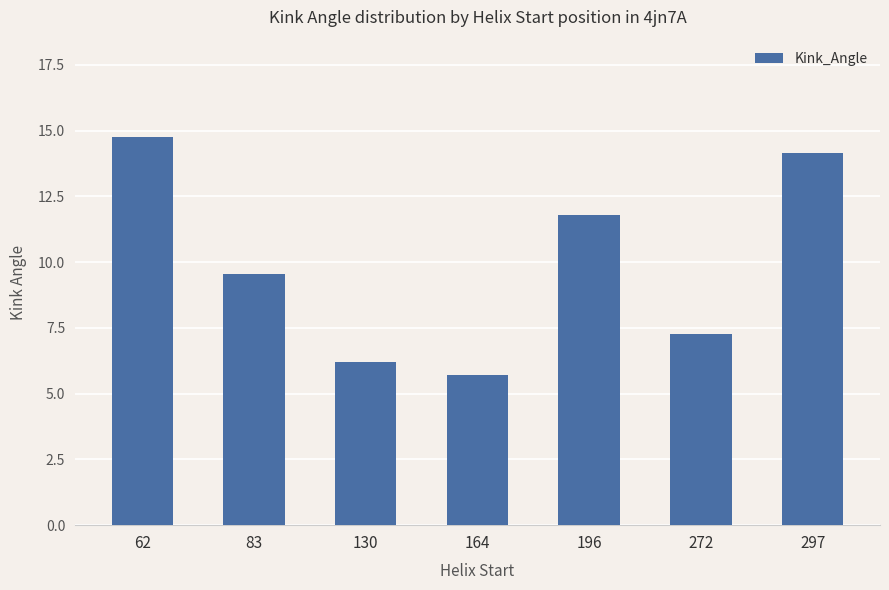

What is the difference between the maximum and minimum values?

9.1